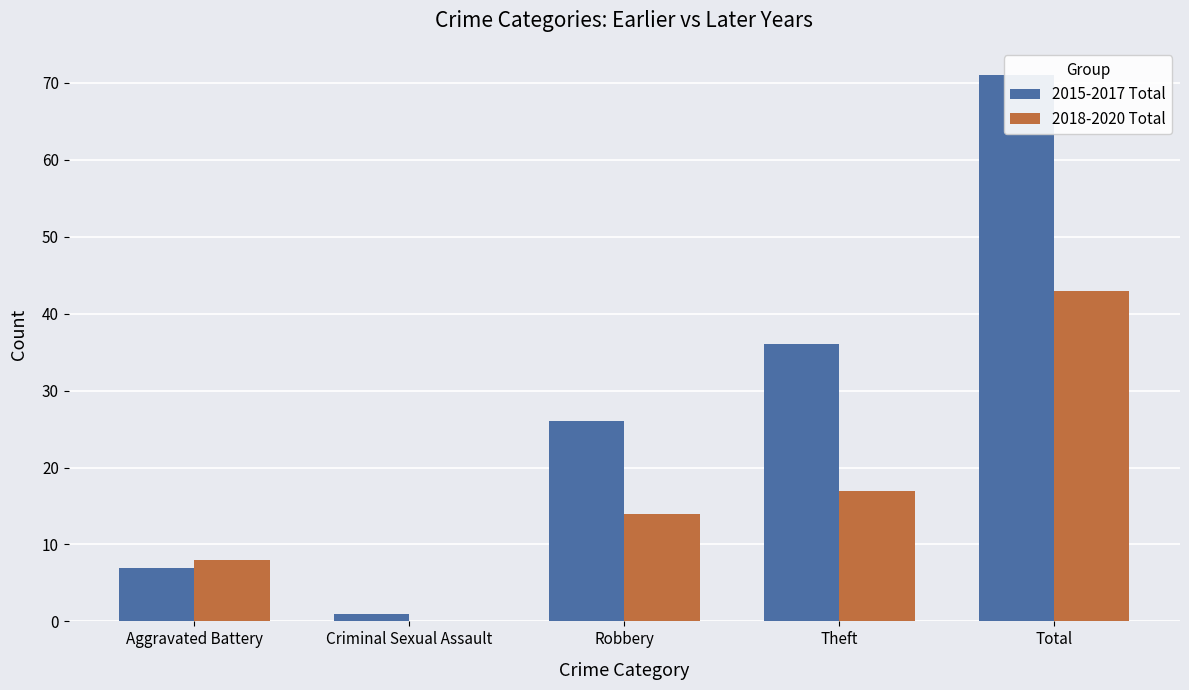

What is the sum of all 2015-2017 Total values?

141